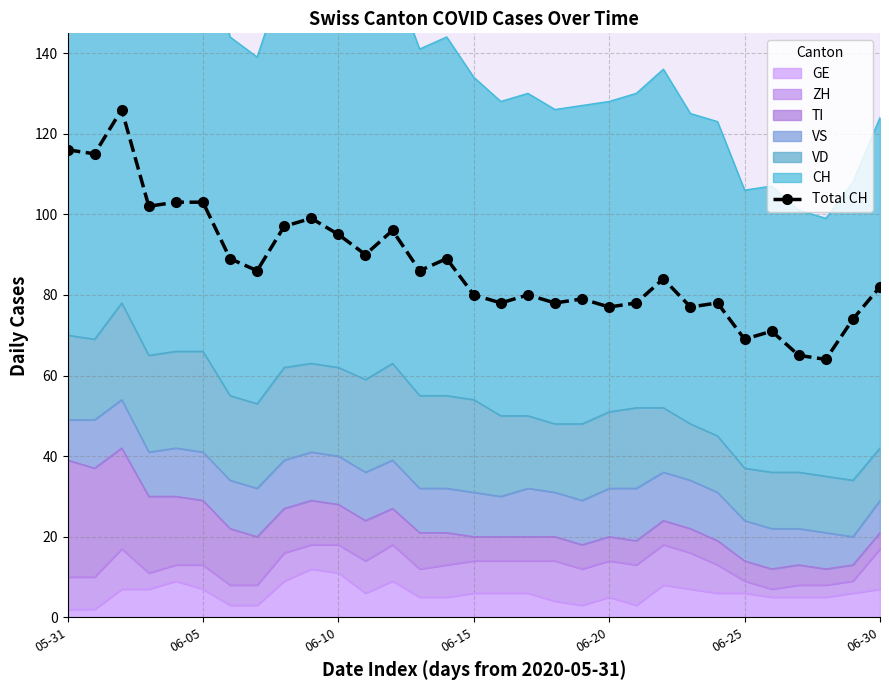

At which label does the data first exceed 84?

05-31